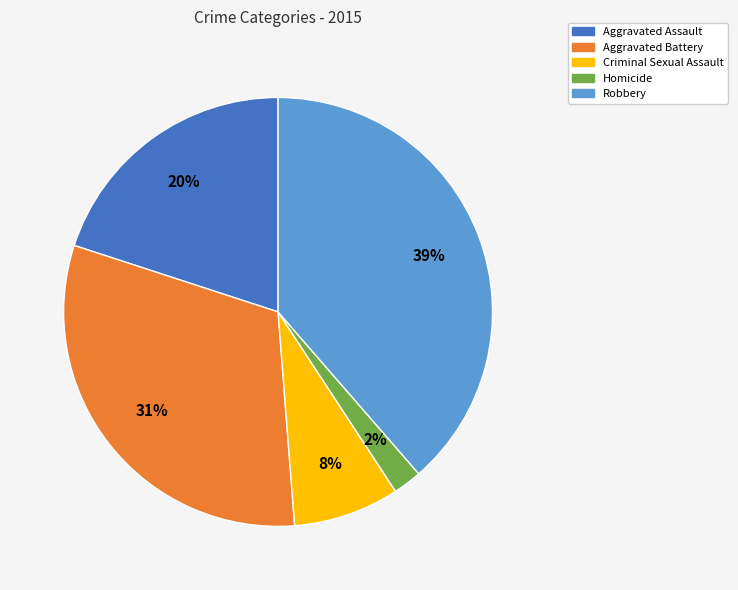

What is the ratio of the value at Homicide to the value at Robbery?

0.1